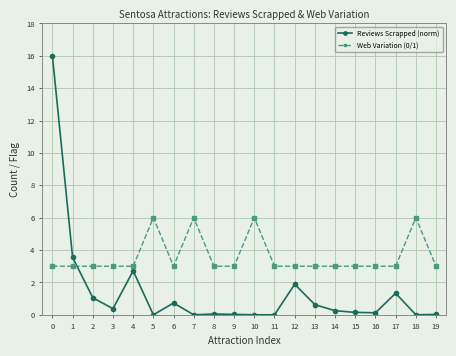

What is the total value across all series at 3?

3.4